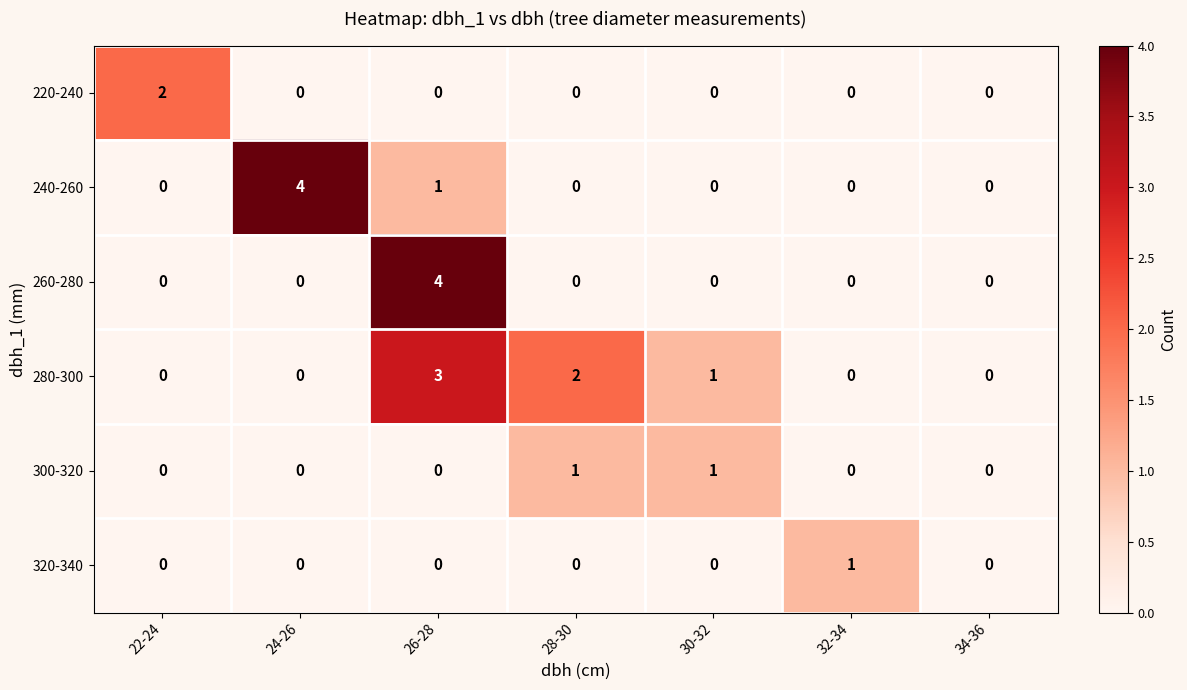

Count the 260-280 values in the range 0 to 1.

6